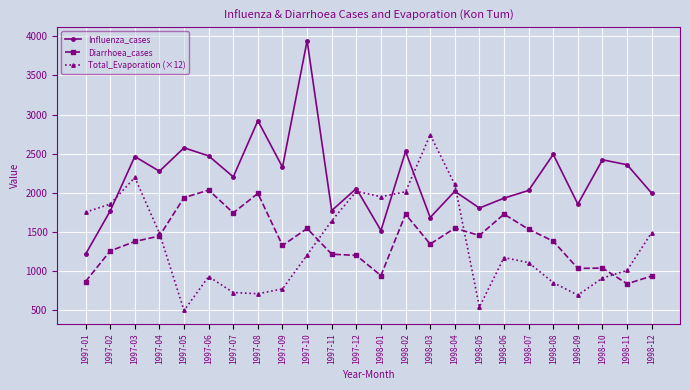

What is the smallest value displayed?

499.2